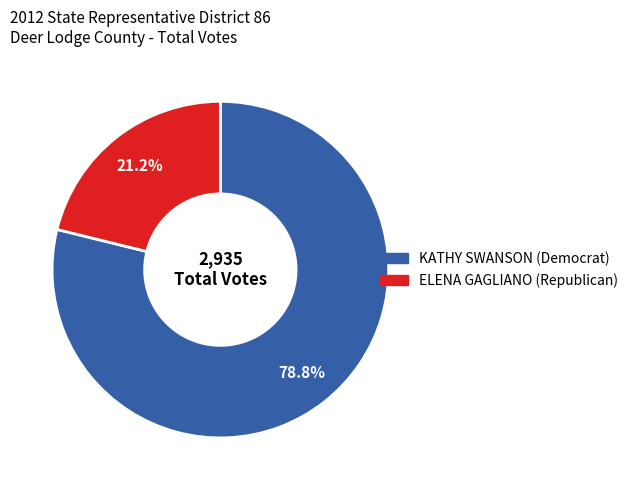

What is the total percentage of ELENA GAGLIANO (Republican) and KATHY SWANSON (Democrat)?

100.0%